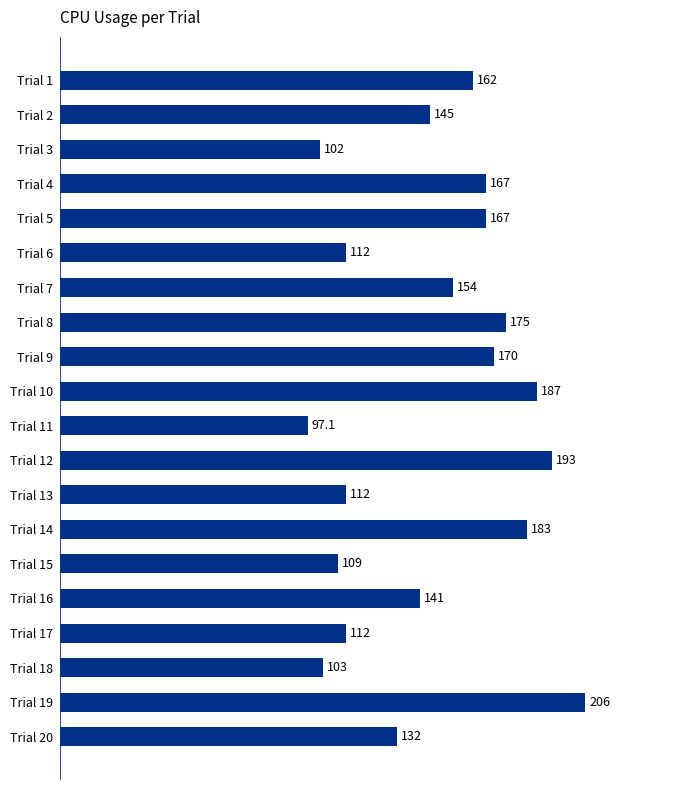

What is the greatest value displayed?

206.0